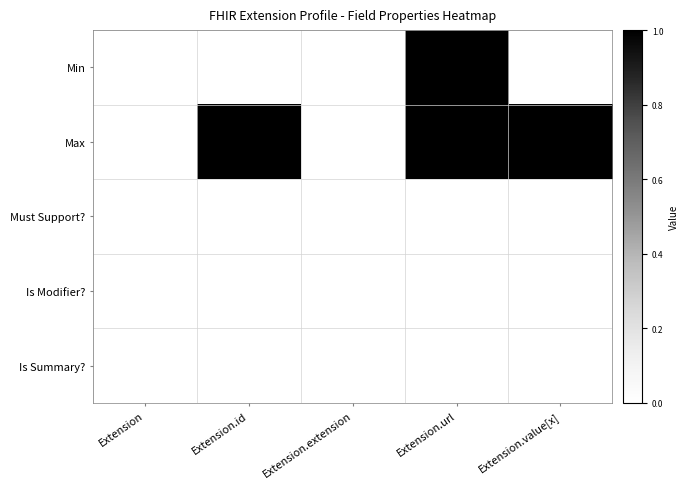

Rank the series by their maximum value, from highest to lowest.

Min, Max, Must Support?, Is Modifier?, Is Summary?